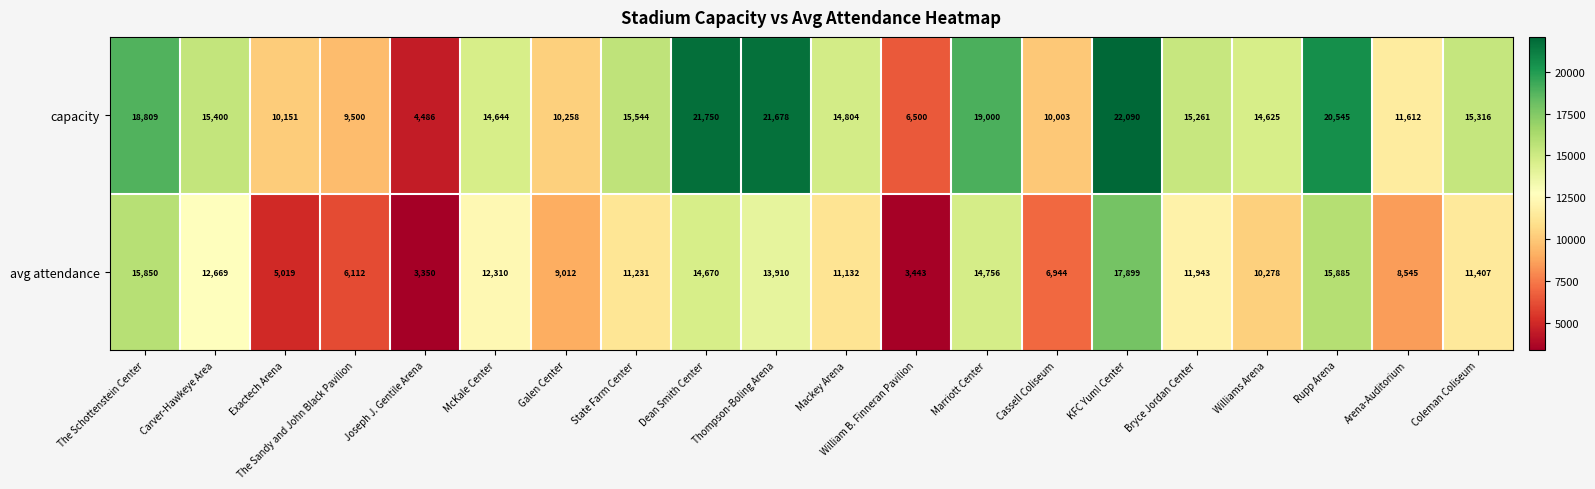

Count the number of data series in this chart.

2